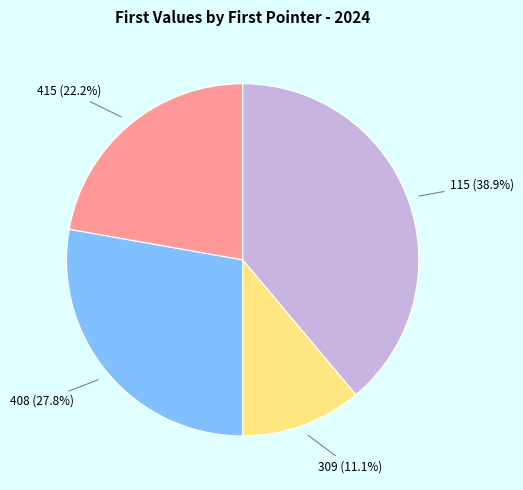

To the nearest percent, what is the average slice percentage?

25%